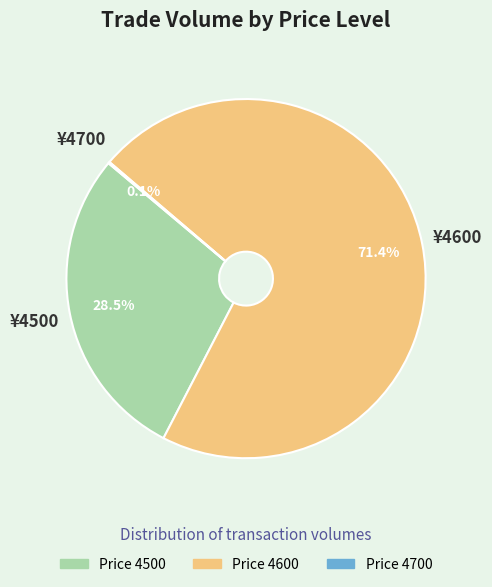

What percentage is NOT represented by Price 4500?

71.5%